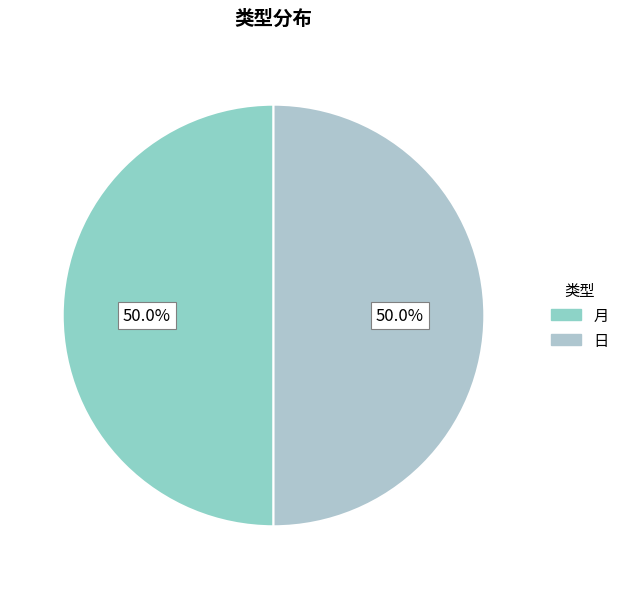

To the nearest percent, what is the average slice percentage?

50%